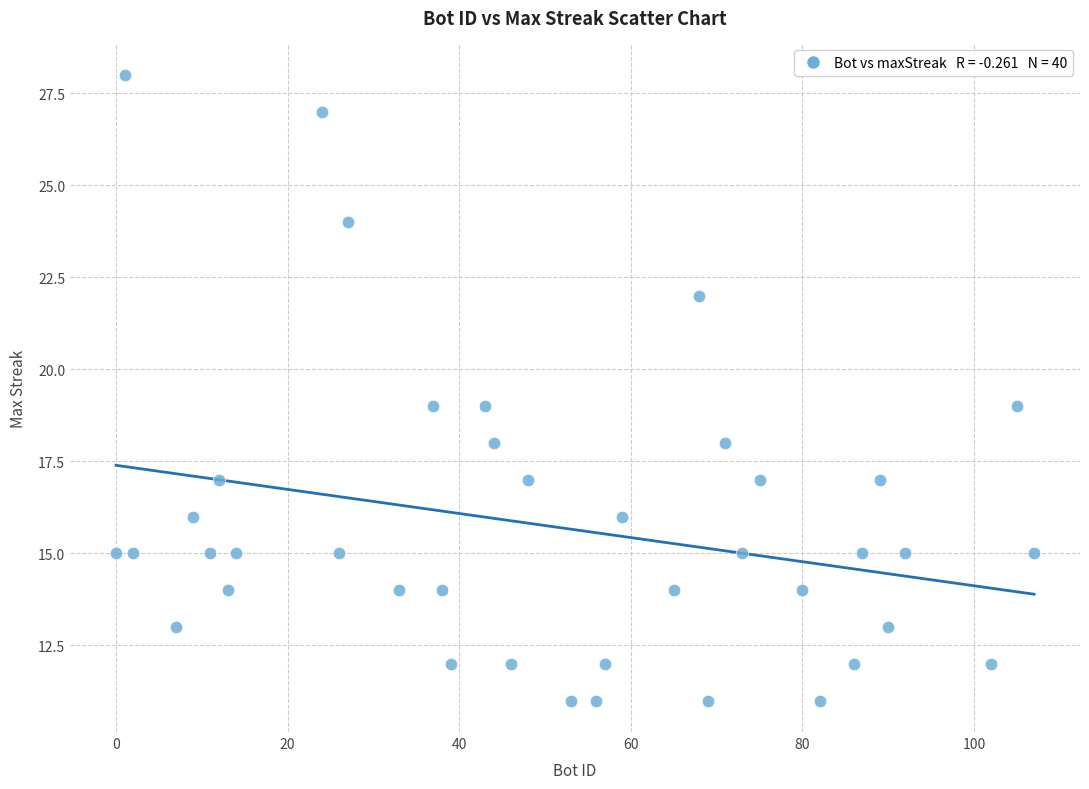

What is the range of Y values (max minus min)?

17